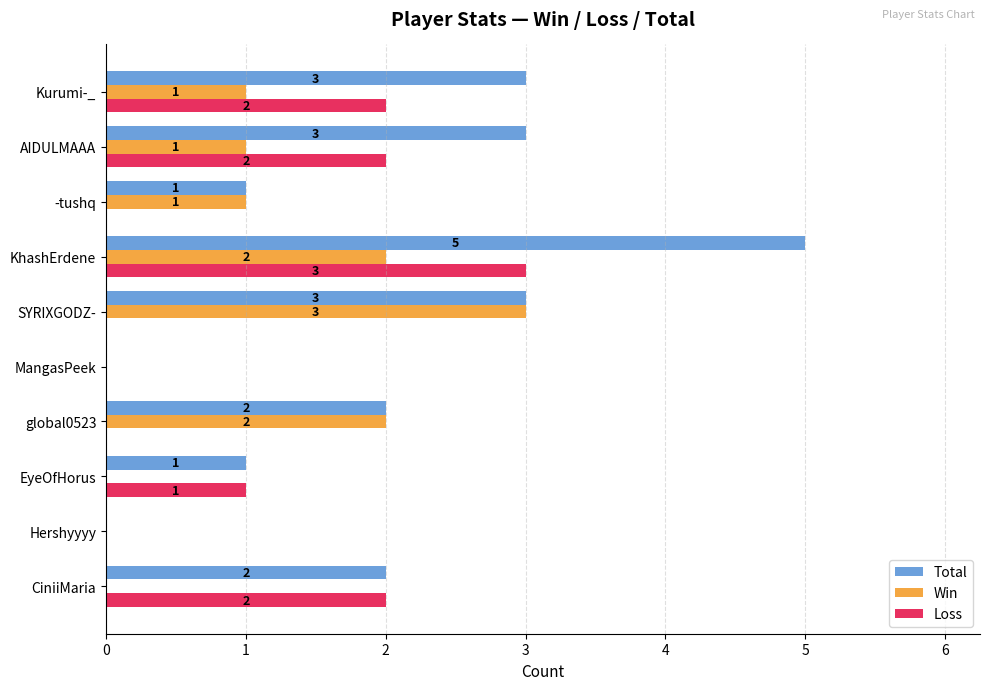

At which label is Loss closest to 1?

EyeOfHorus